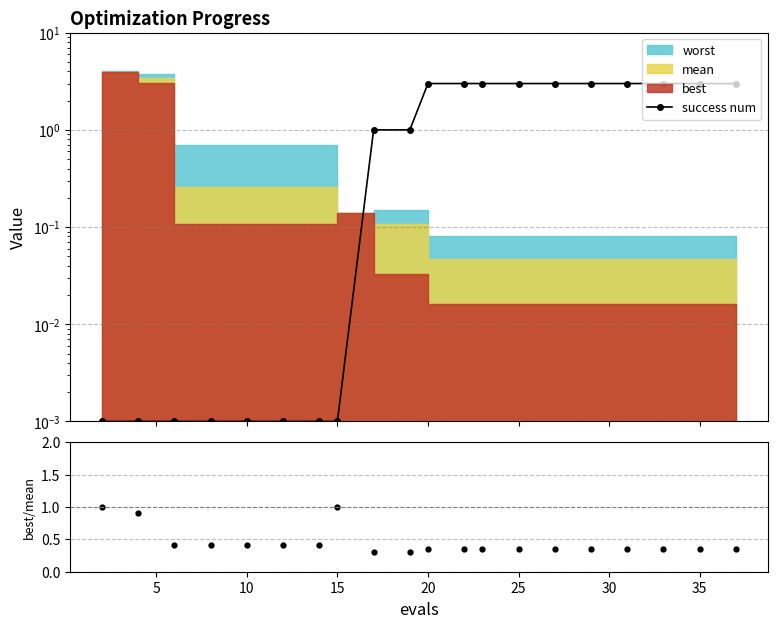

At how many categories does at least one series exceed 0?

20